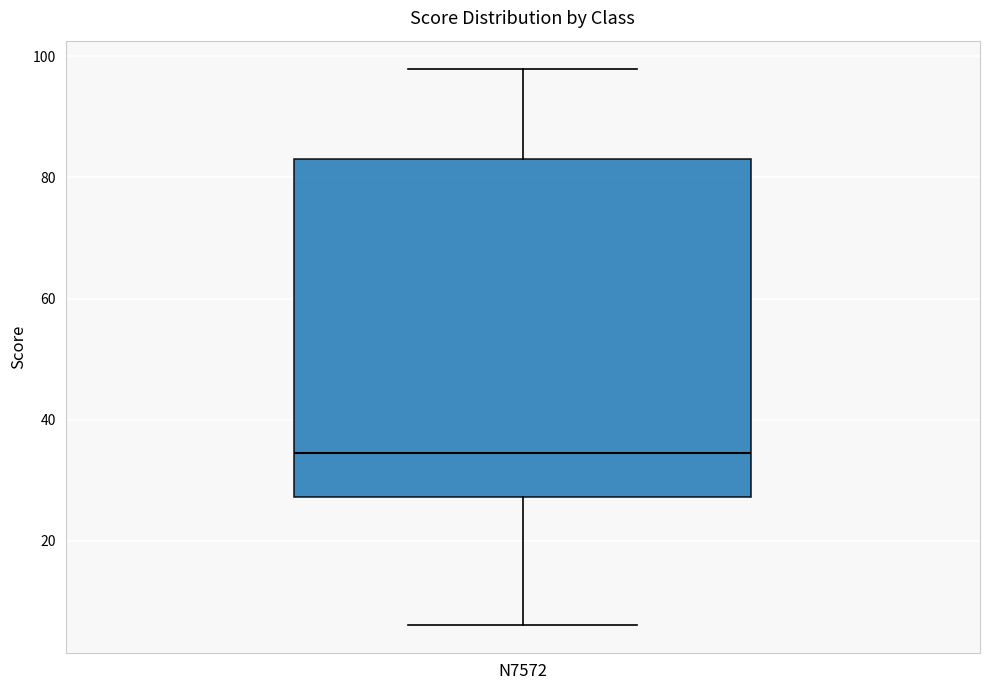

Transcribe this box plot: give where the median line is, the range the box spans, and where the two whiskers end, as read against the y-axis. The values are not printed on the chart, so give them approximately, as read against the axis.

median 34, box 28 to 84, whiskers 6 to 98